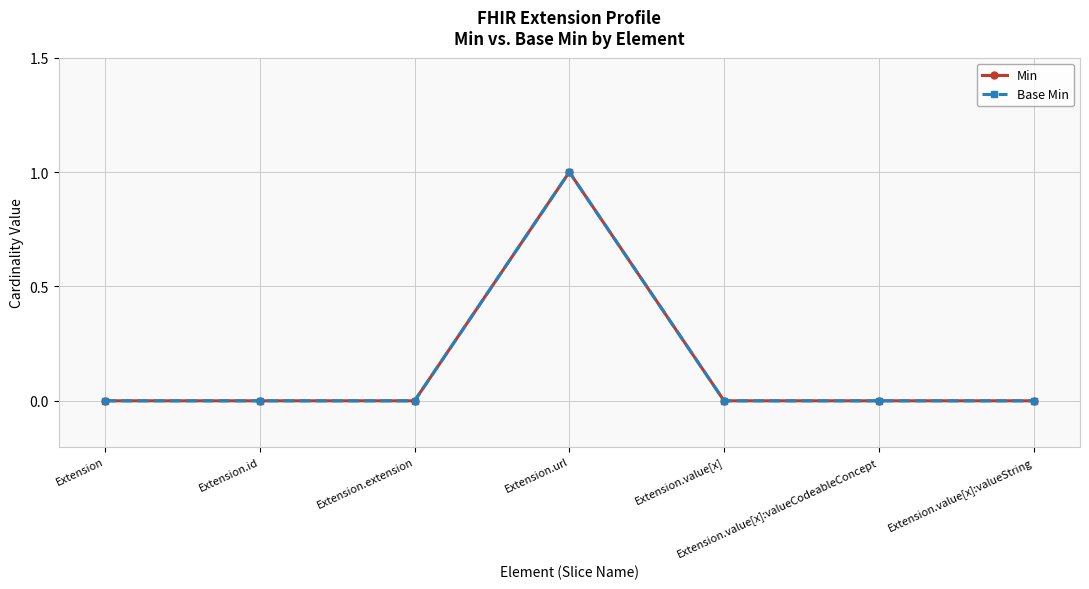

What is the label of the 2nd point from the left?

Extension.id